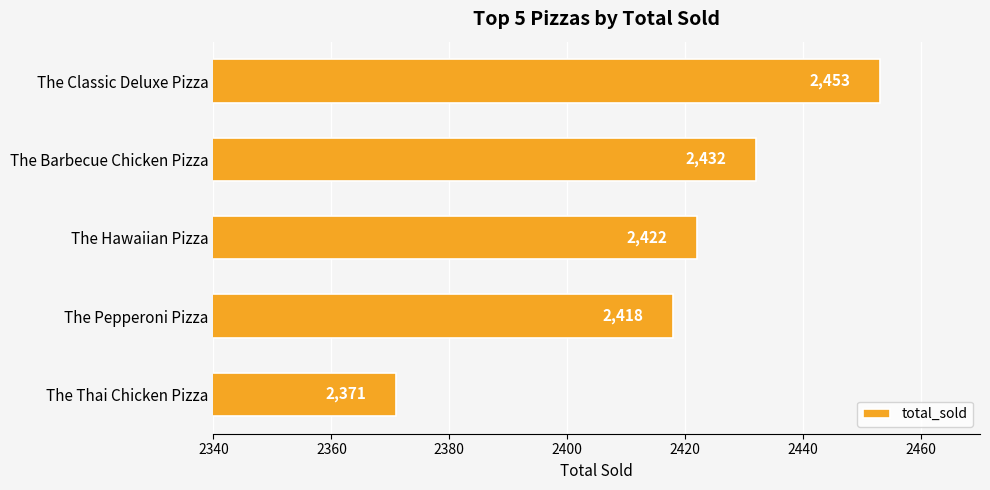

What value does the data have at The Hawaiian Pizza, to the nearest 10?

2420